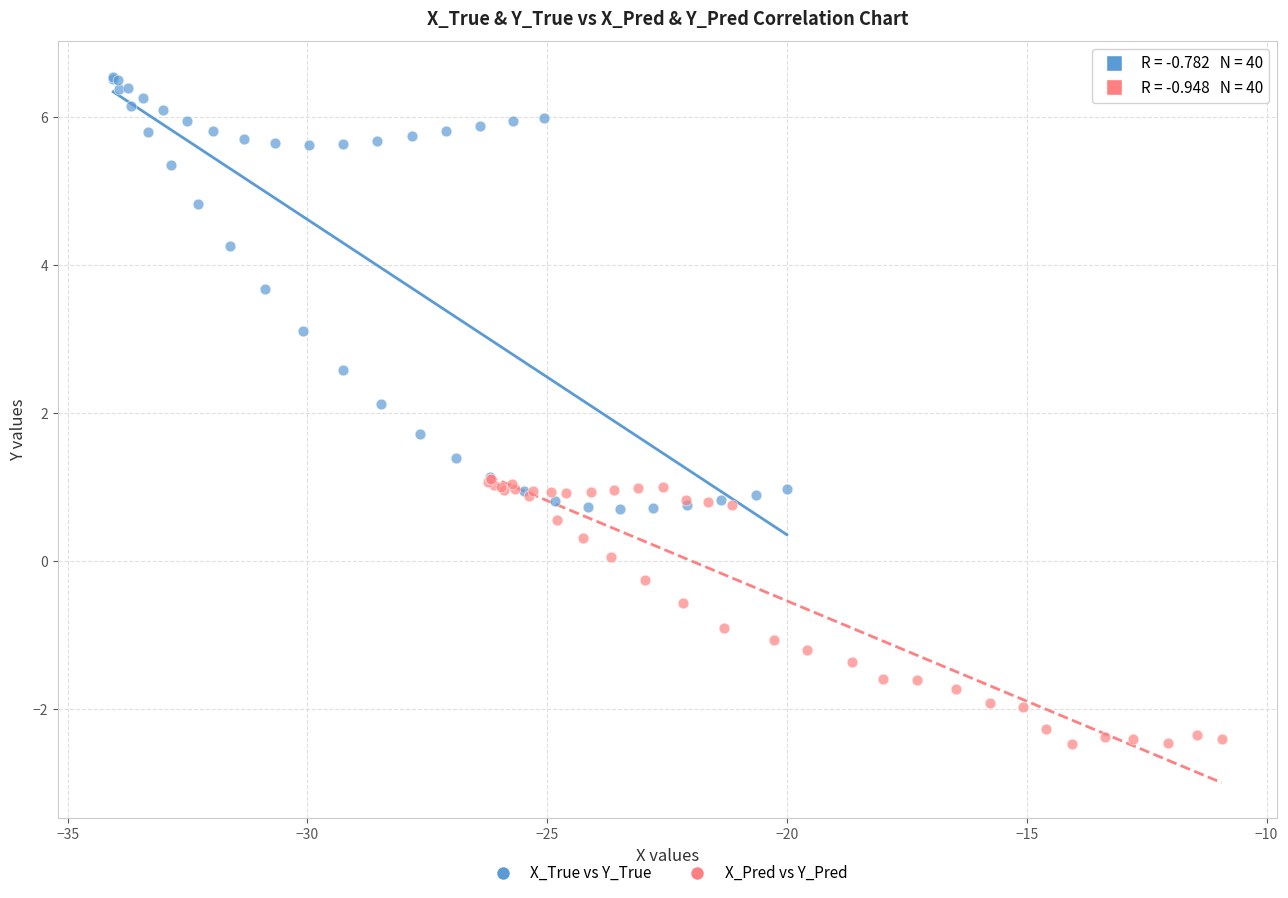

Which series reaches the maximum Y coordinate?

X_True vs Y_True